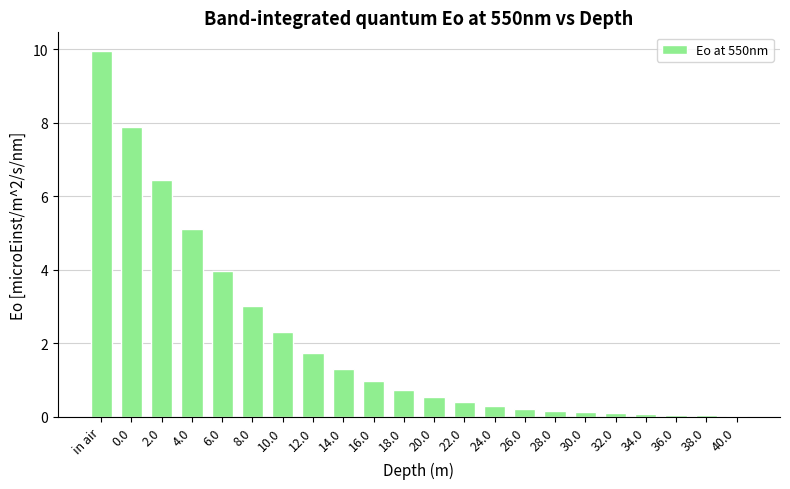

How many data points does each series have?

22